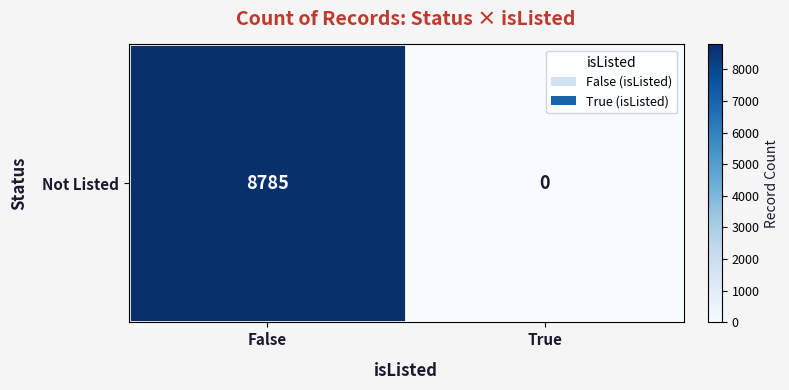

How many values are above zero?

1